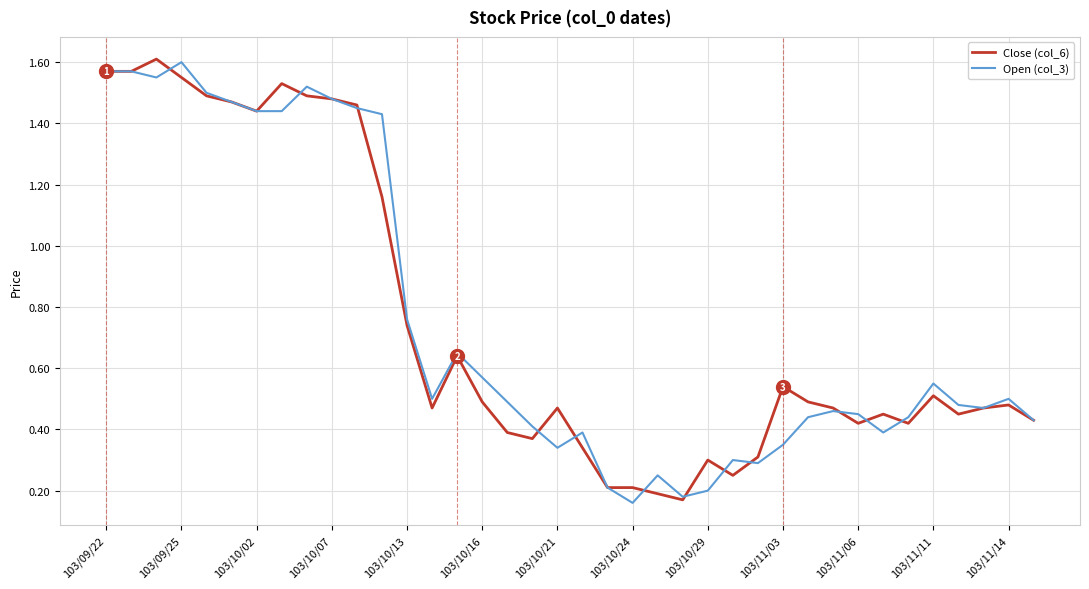

Between 103/11/03 and 103/11/11, which series saw the biggest shift?

Open (col_3)